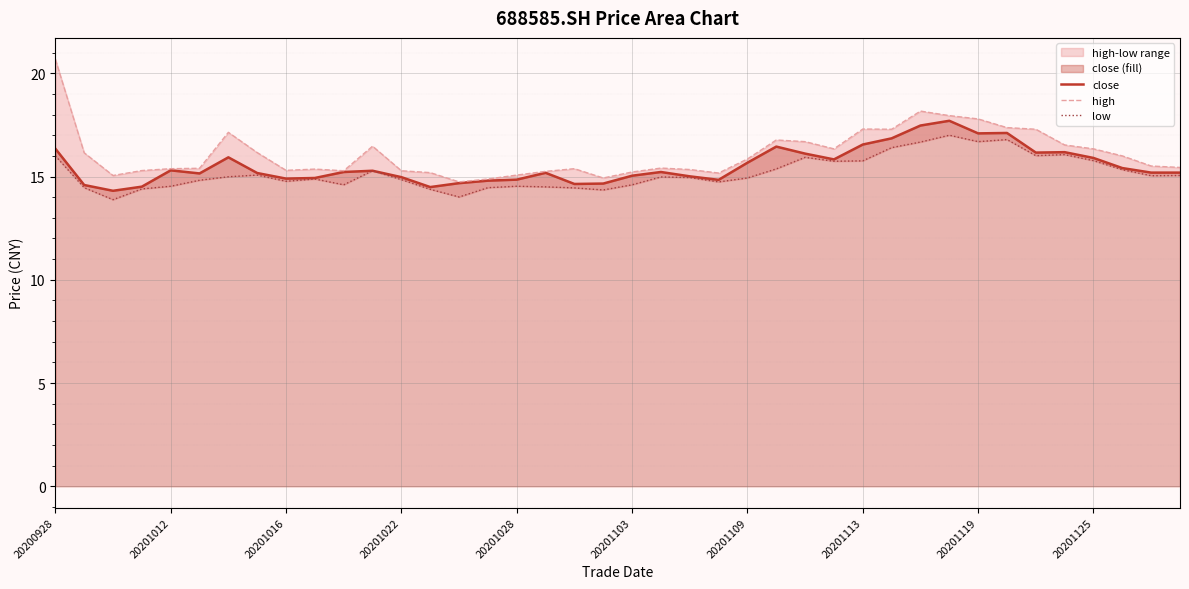

What is the minimum value for low?

13.9